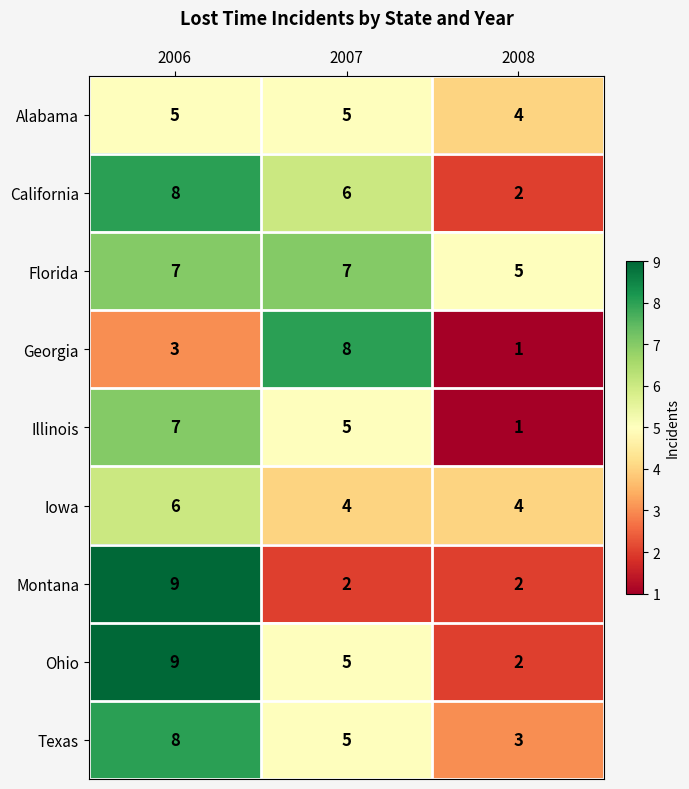

The Texas series shows 3 at 2008. True or false?

True